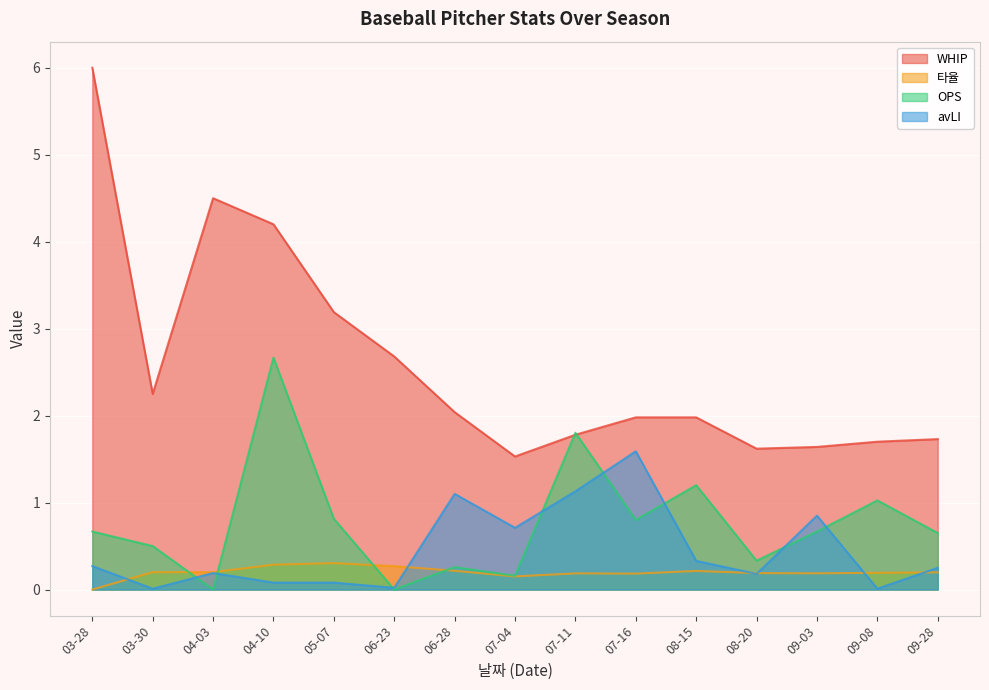

True or false: OPS has more than 0 interior local peaks.

True